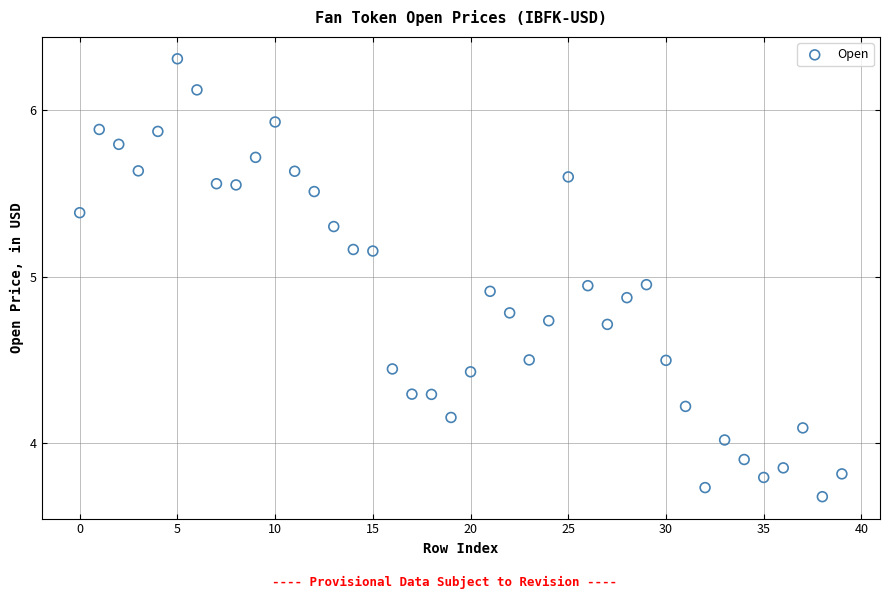

What is the range of Y values (max minus min)?

2.6